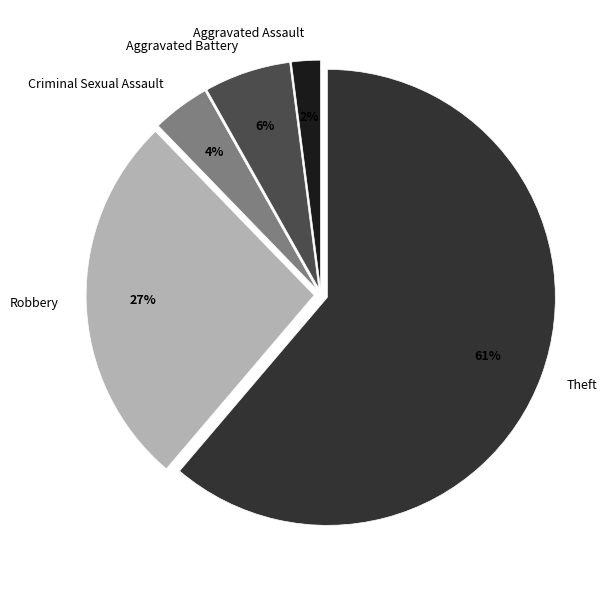

Does Theft account for over 50% of the chart?

Yes